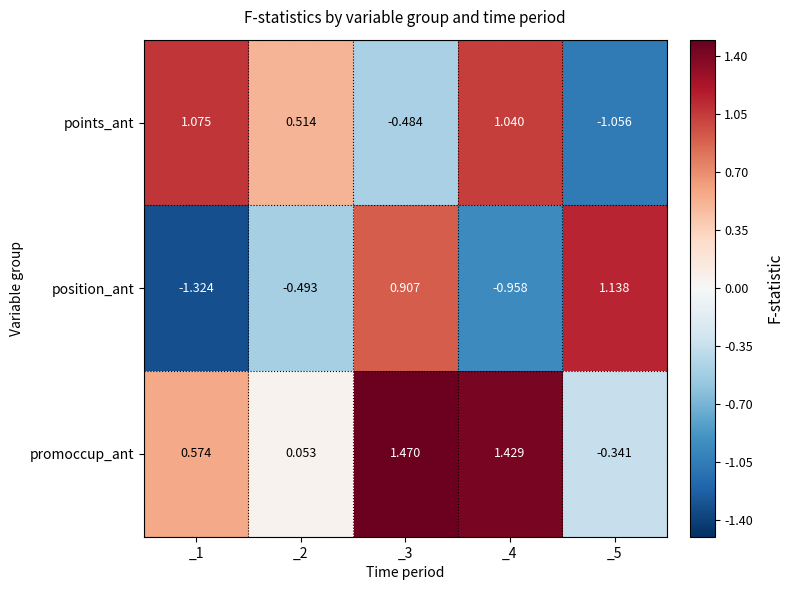

Which series changed the most between _2 and _3?

promoccup_ant